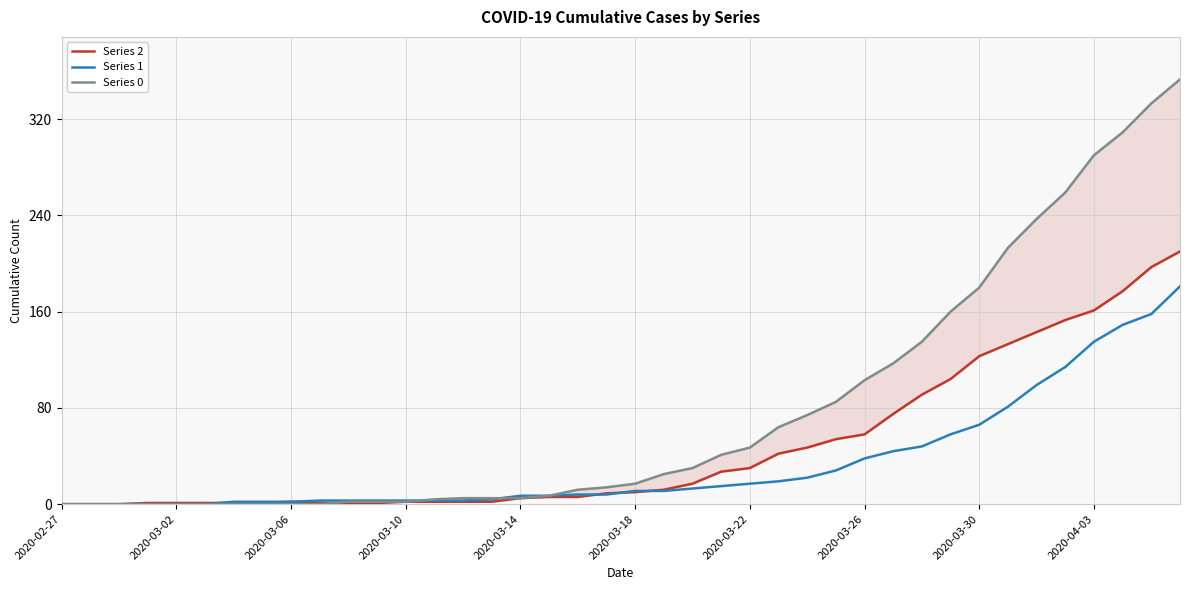

Rank the series by their maximum value, from lowest to highest.

Series 1, Series 2, Series 0